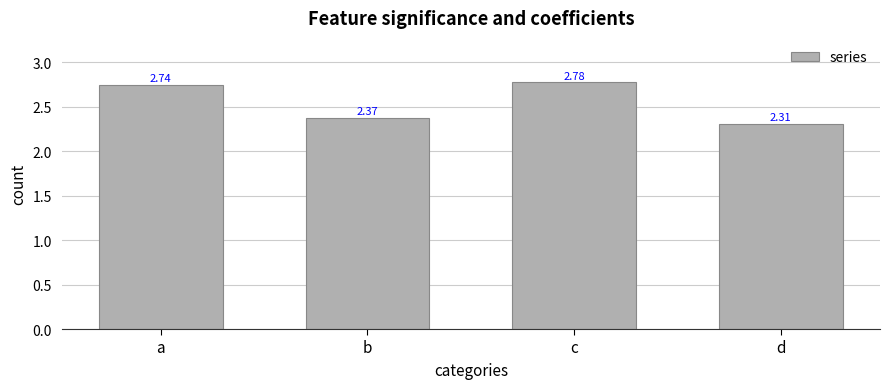

List the labels in order of value, largest first.

c, a, b, d